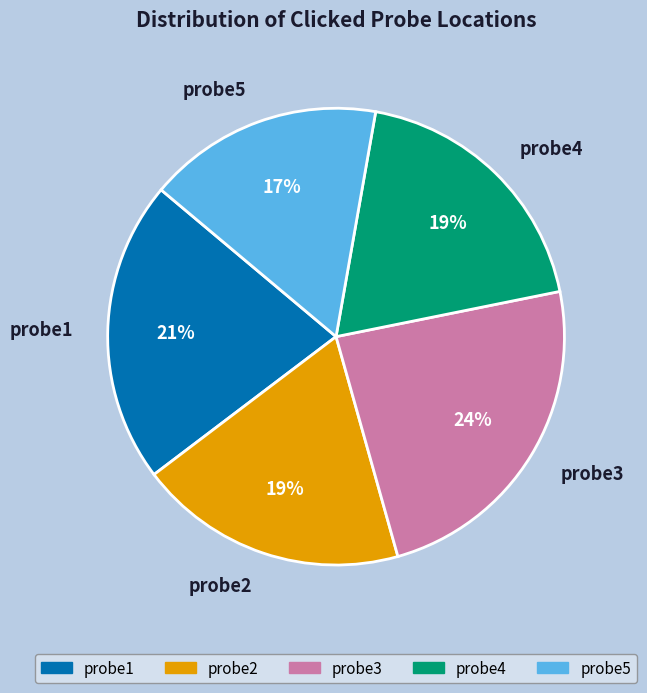

What percentage is the probe2 slice, to the nearest percent?

19%